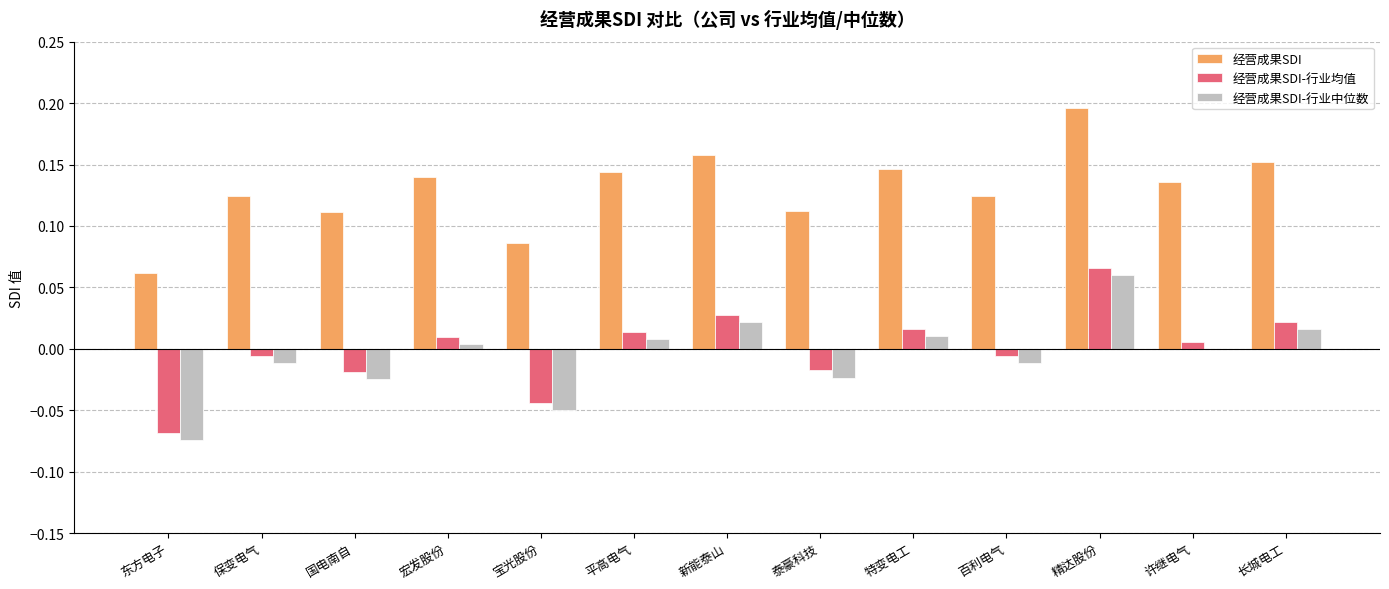

Count the number of data series in this chart.

3